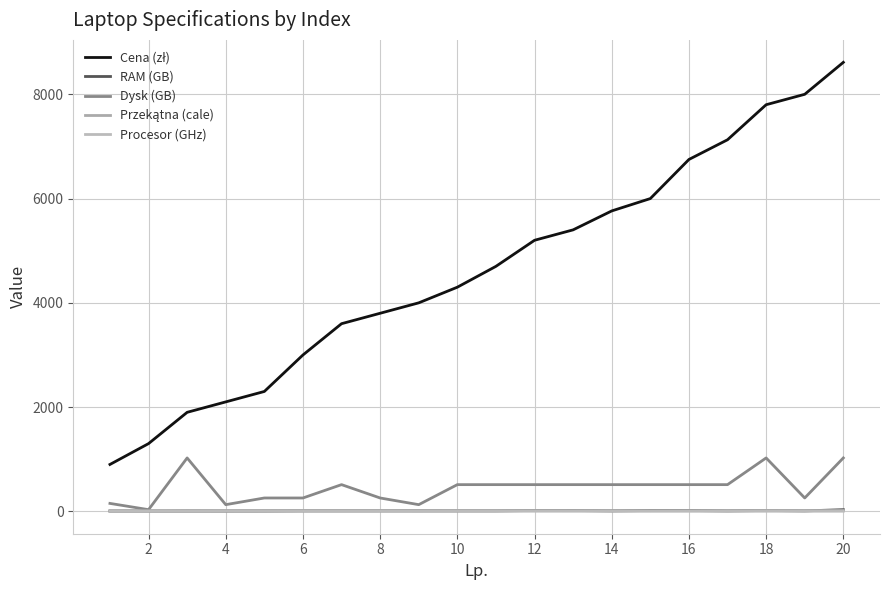

What is the difference between the maximum and minimum values in the RAM (GB) series?

28.0